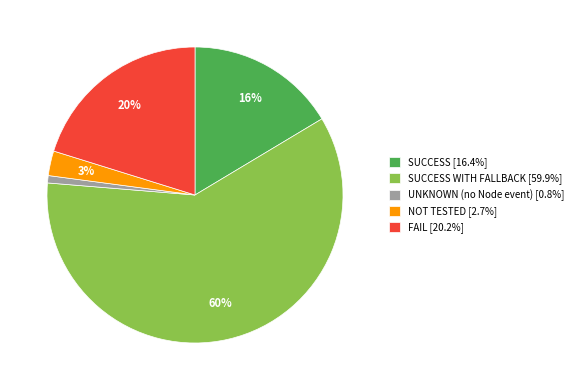

Combined, do UNKNOWN (no Node event) [0.8%] and SUCCESS [16.4%] account for over 50%?

No